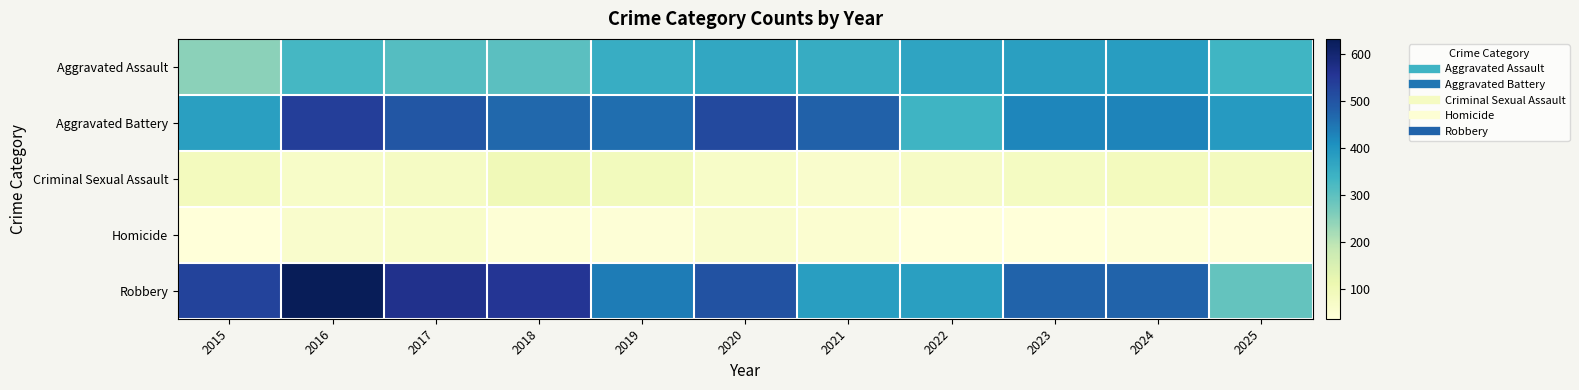

Which series has the largest total across all categories?

Robbery